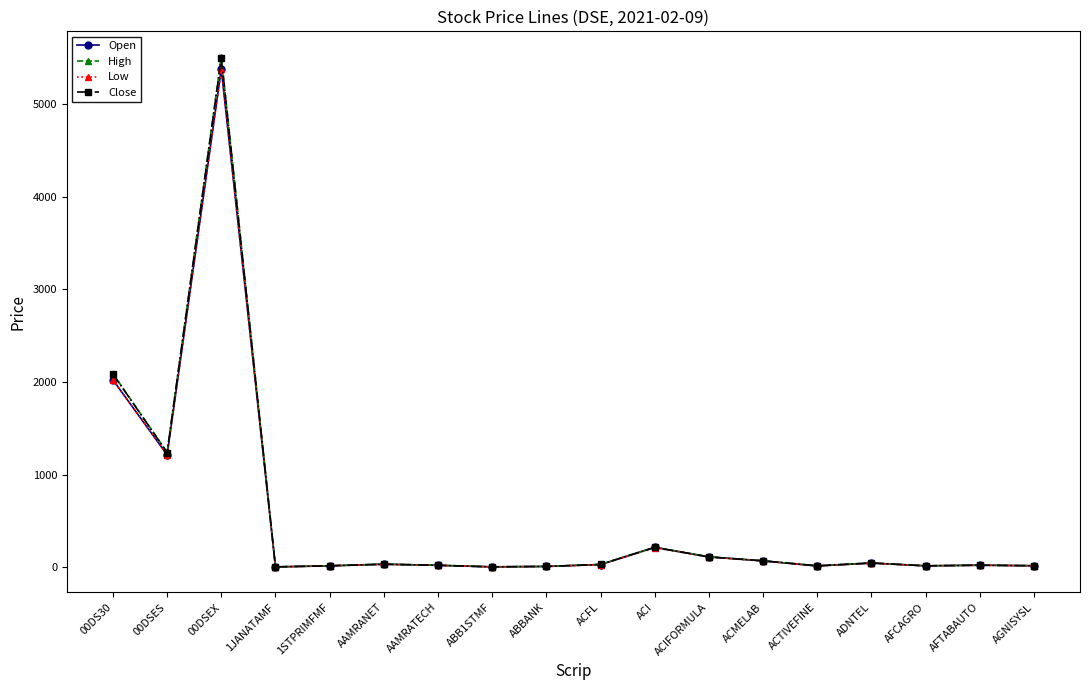

What is the difference between the maximum and second lowest values in the High series?

5502.5